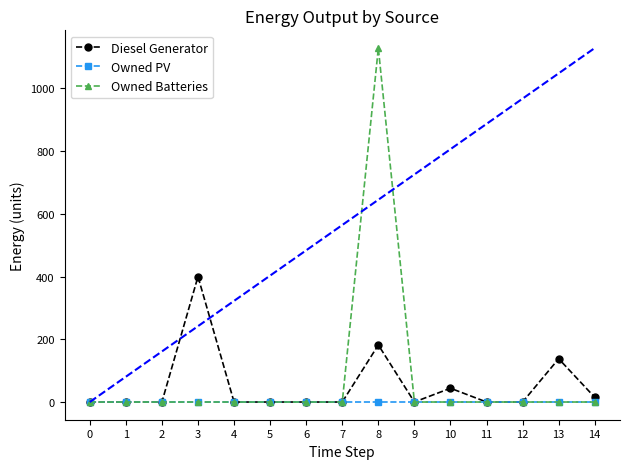

Rank the series at 8 from lowest to highest value.

Owned PV, Diesel Generator, Owned Batteries